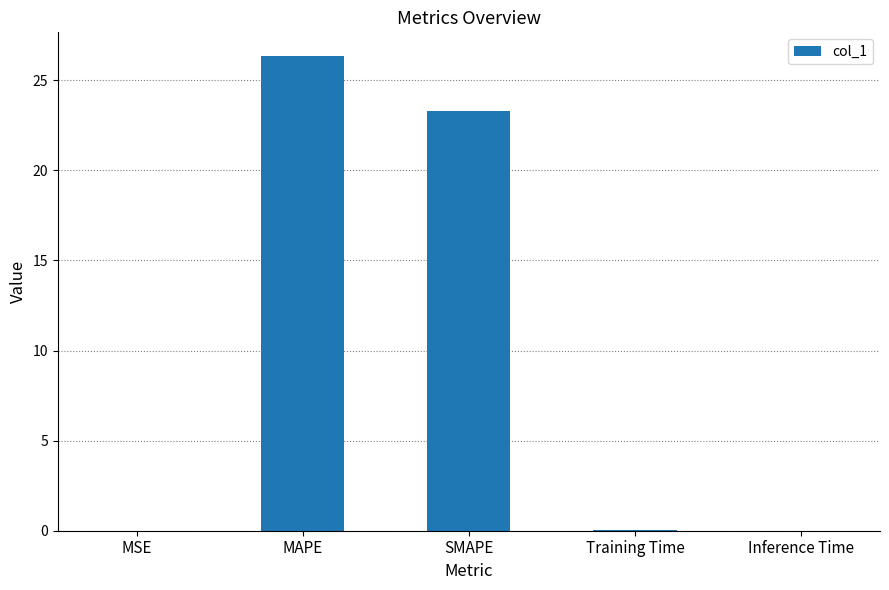

The chart shows a value of 0.0 at MSE. True or false?

True